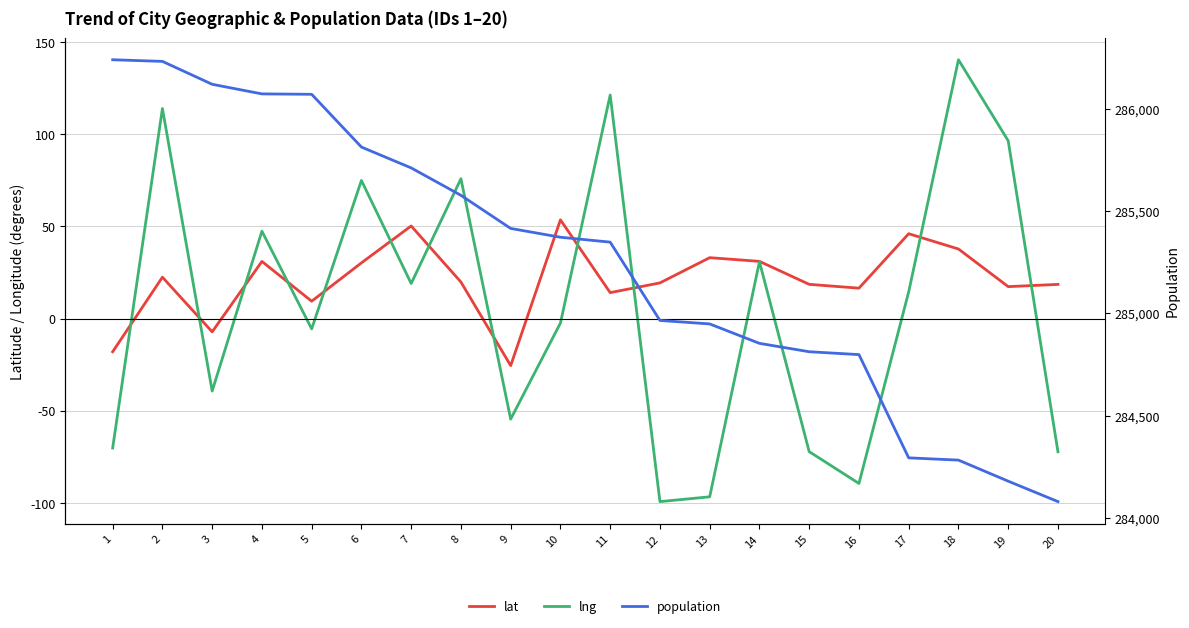

True or false: lat and population cross at least once.

False